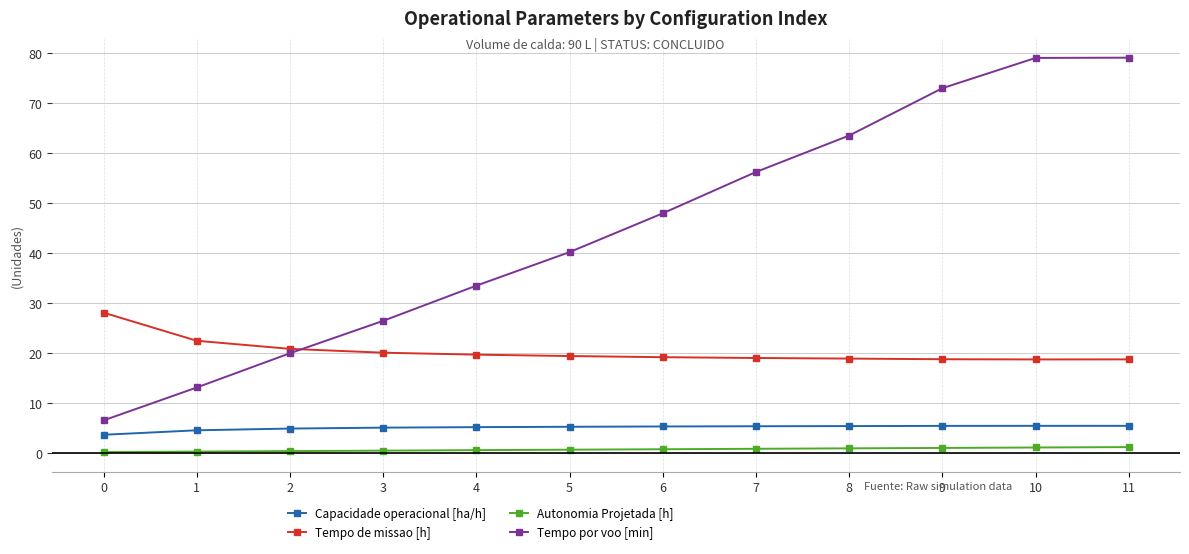

Which series has the largest total across all categories?

Tempo por voo [min]